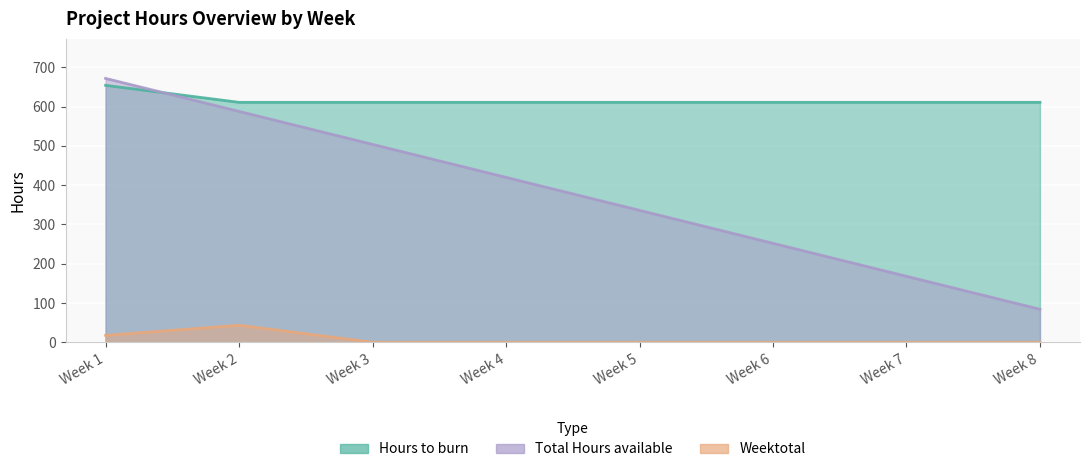

Is it true that Weektotal equals 17.6 at Week 1?

True